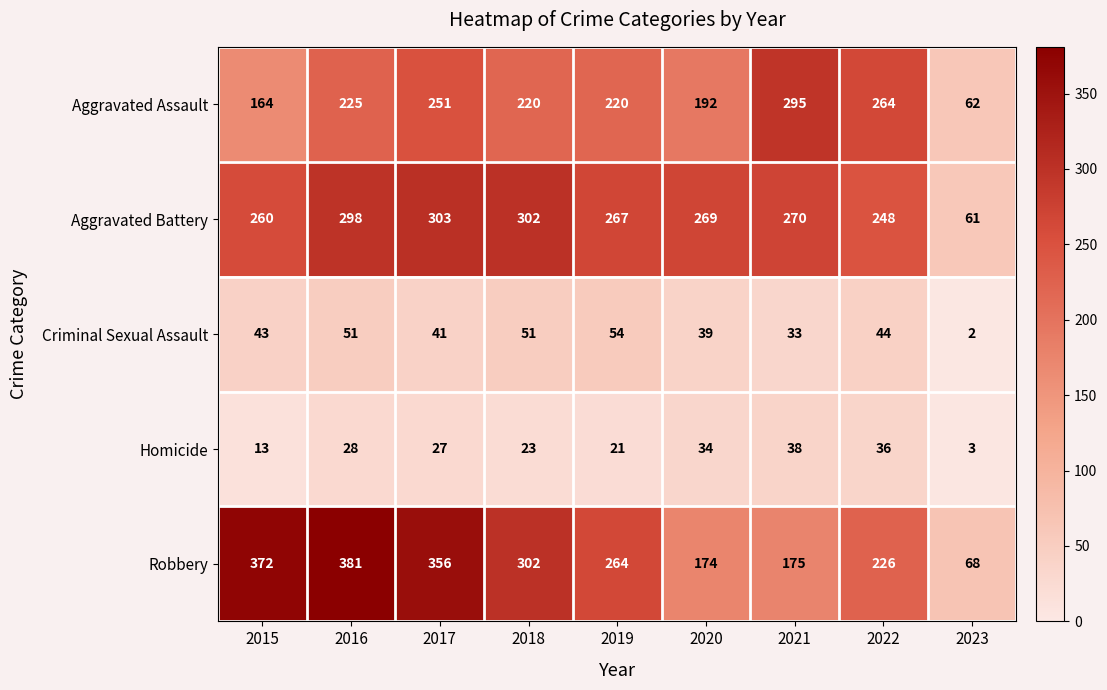

At which label does Robbery reach its minimum?

2023